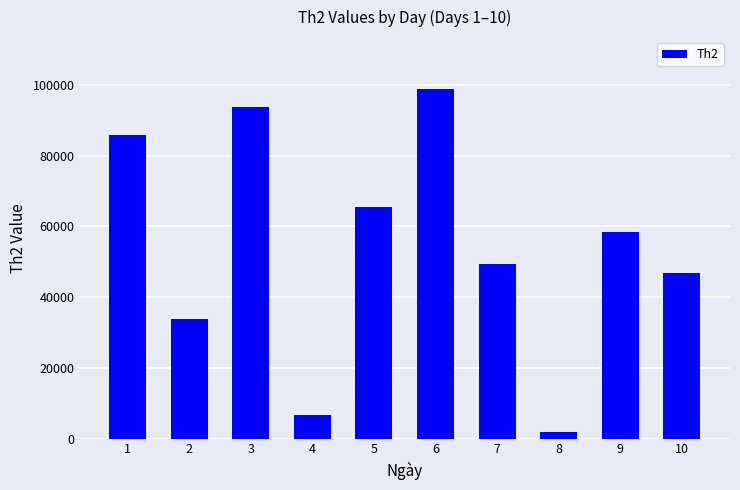

Rank the categories by value from lowest to highest.

8, 4, 2, 10, 7, 9, 5, 1, 3, 6